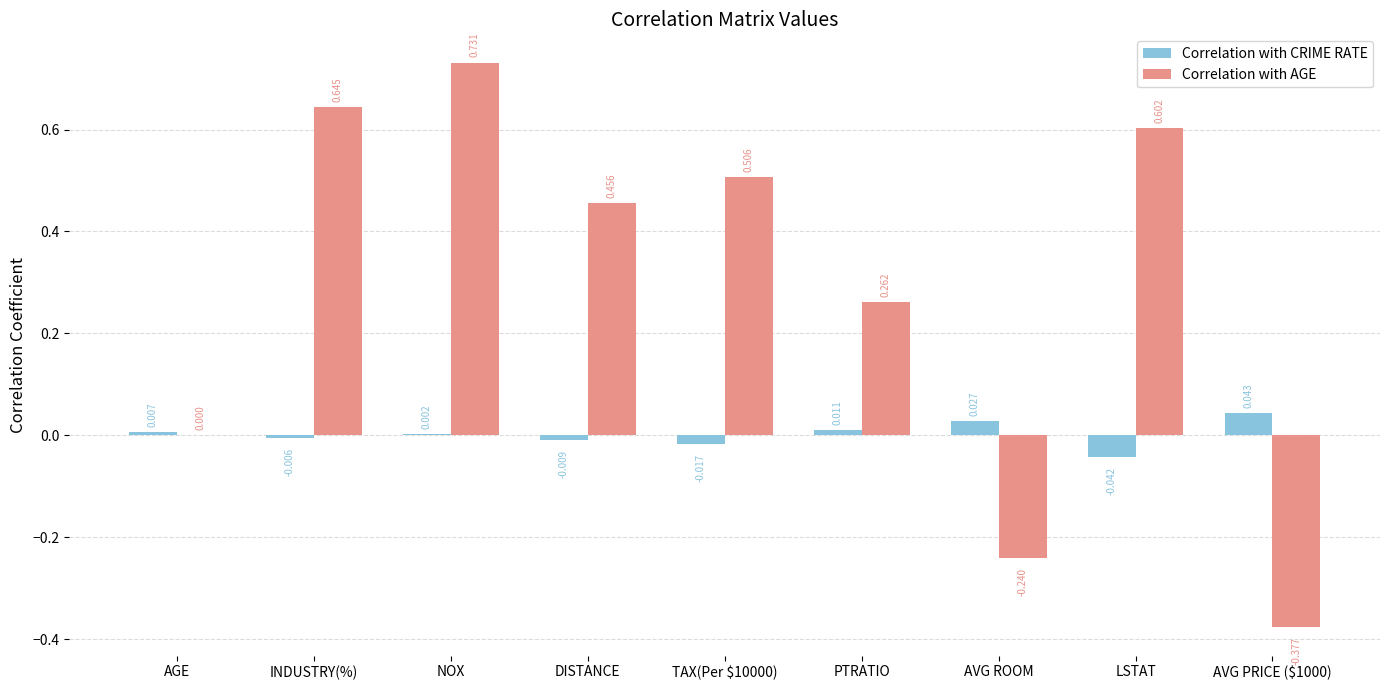

How many data points in Correlation with CRIME RATE are above 0?

5